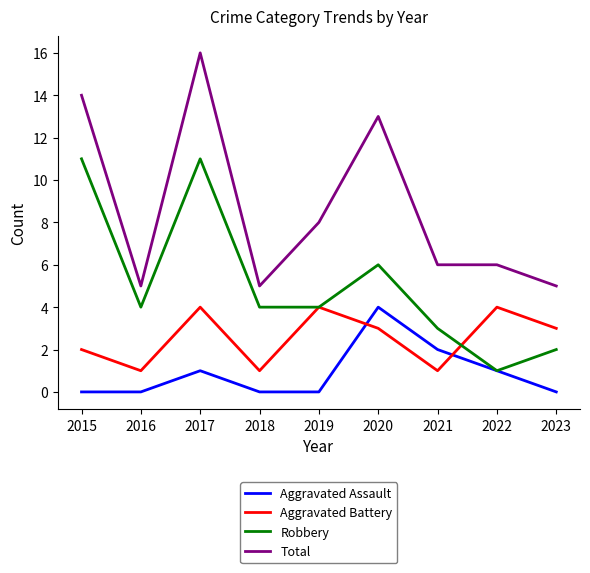

After their last crossing, which series has the higher values: Aggravated Assault or Aggravated Battery?

Aggravated Battery